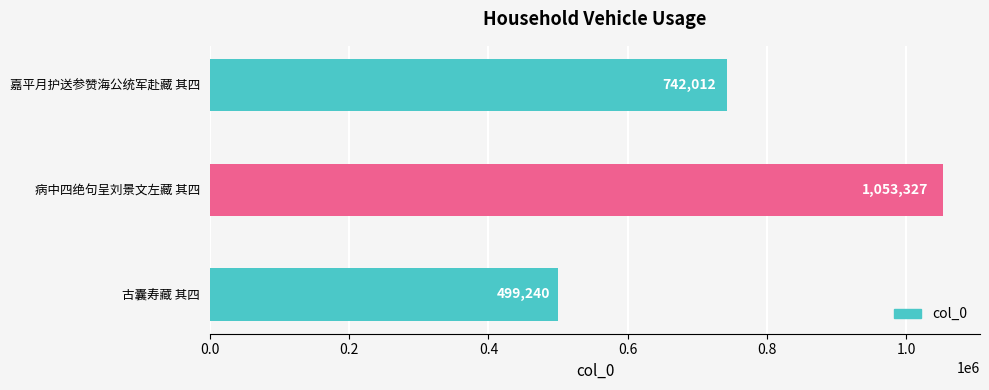

What is the approximate value at 古囊寿藏 其四?

499240